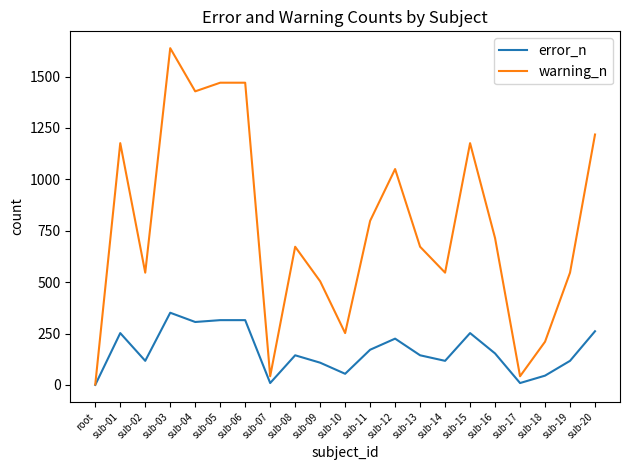

Read the warning_n value at sub-20, to the nearest 50.

1200